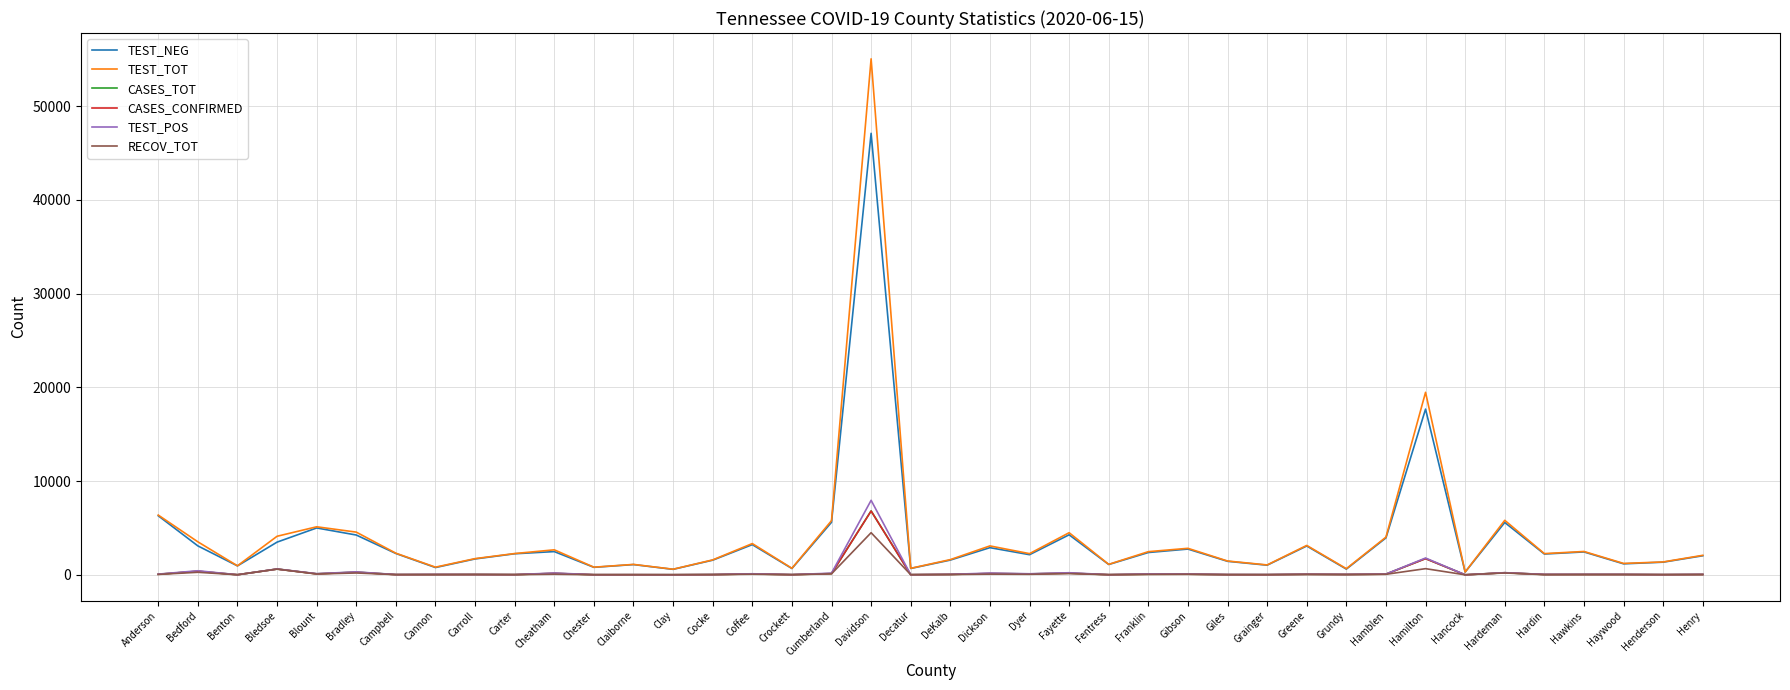

What is the difference between the TEST_TOT values at Blount and Clay?

4529